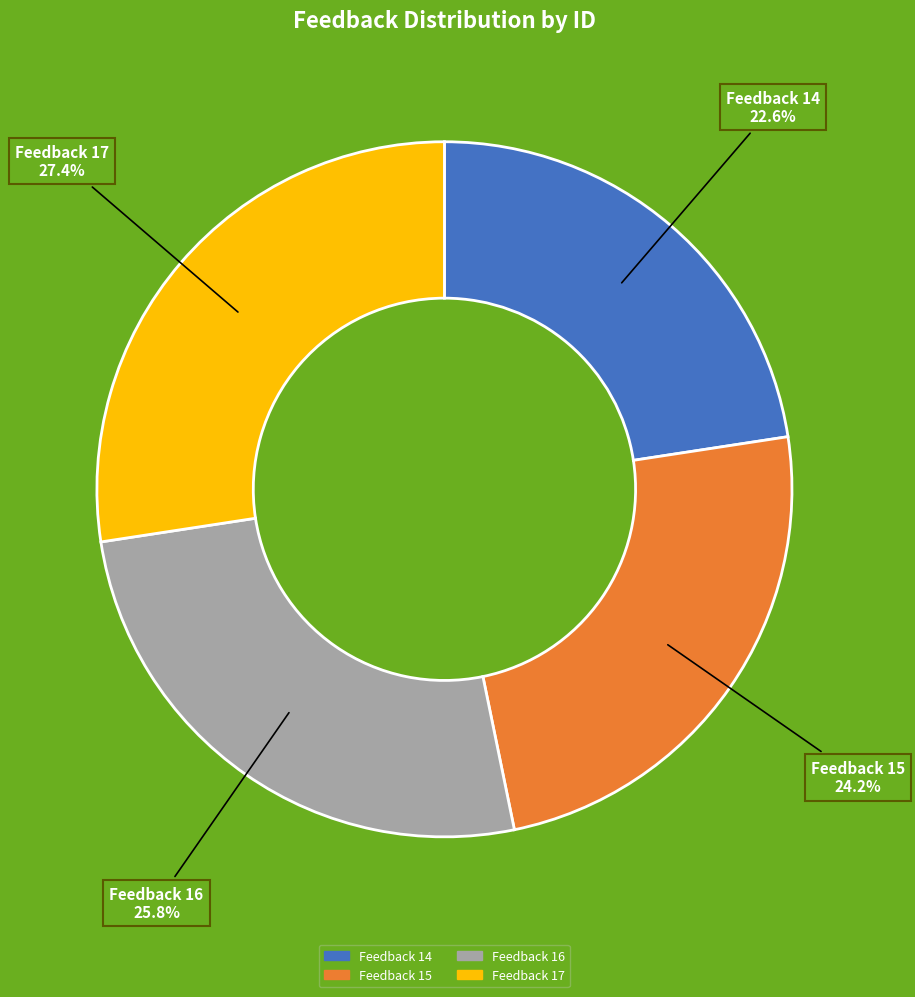

What is the total percentage of Feedback 14 and Feedback 15?

46.8%